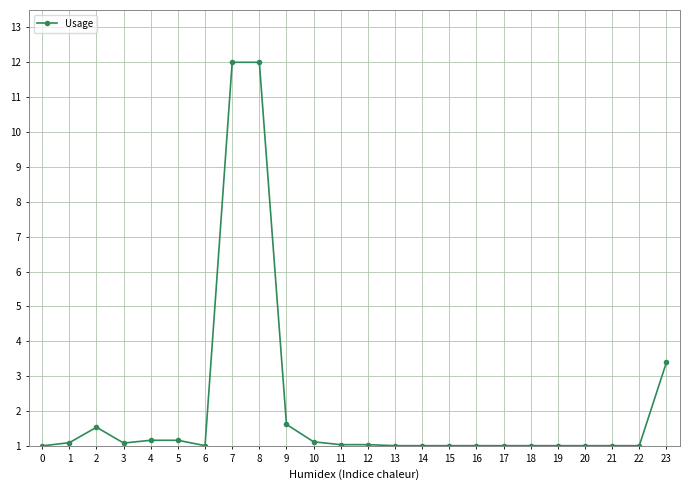

How many distinct data groups are displayed?

1